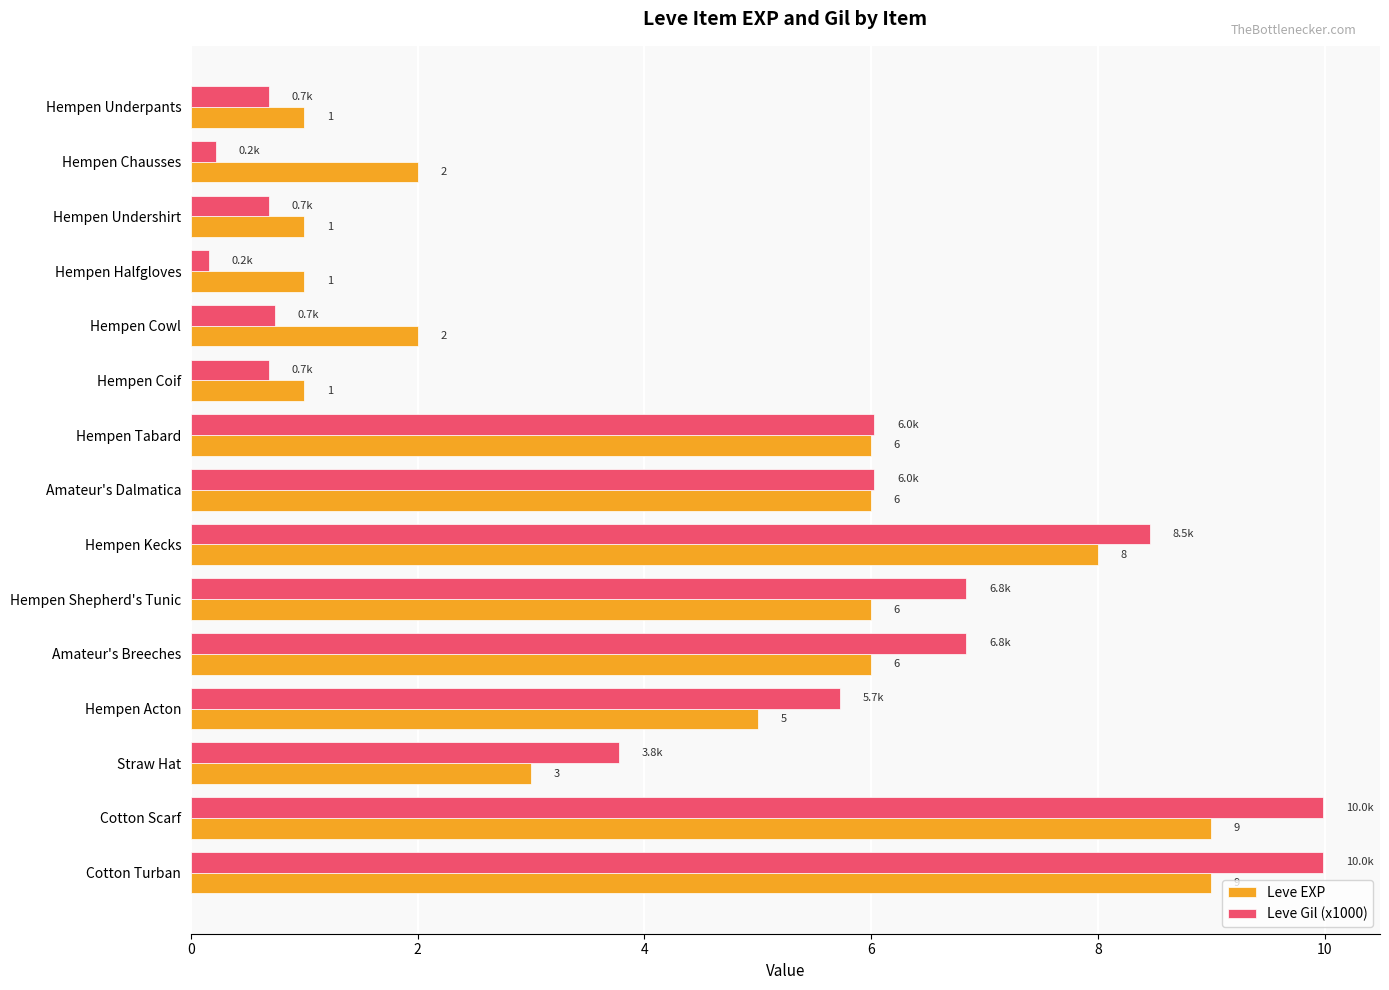

At Straw Hat, list the series in order from smallest to largest.

Leve EXP, Leve Gil (x1000)